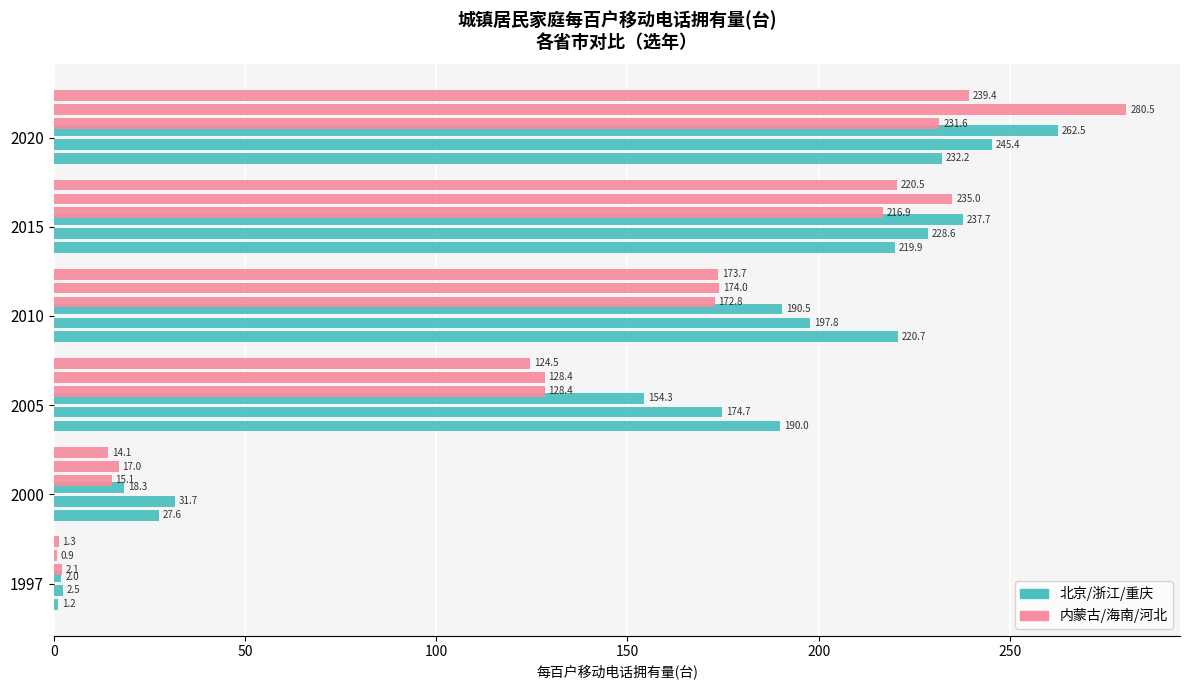

What is the difference between the second highest and minimum values in the 内蒙古 series?

214.8